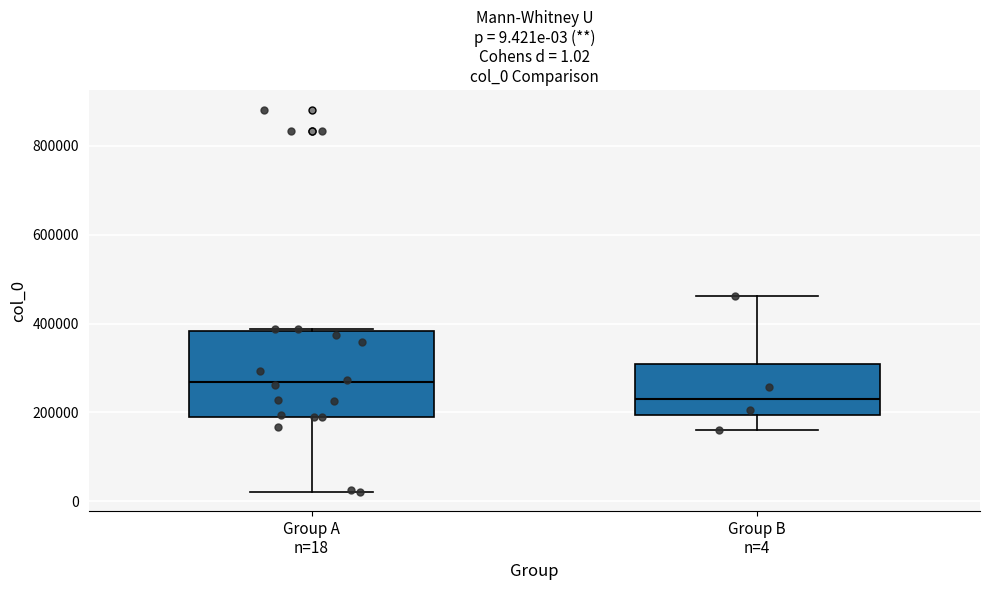

Which box's median line is the lowest?

Group B n=4